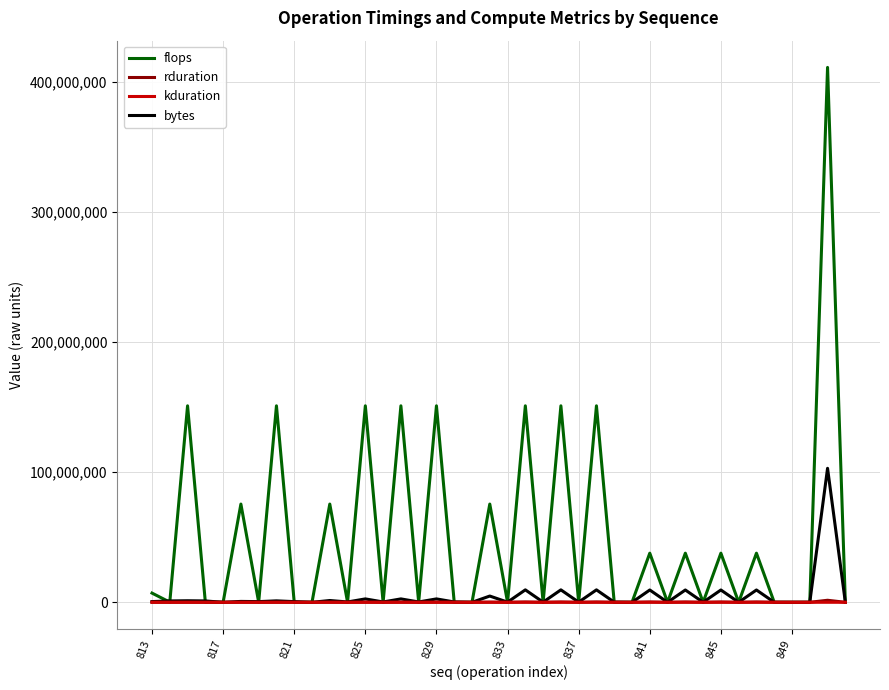

Which series has the widest spread of values?

flops